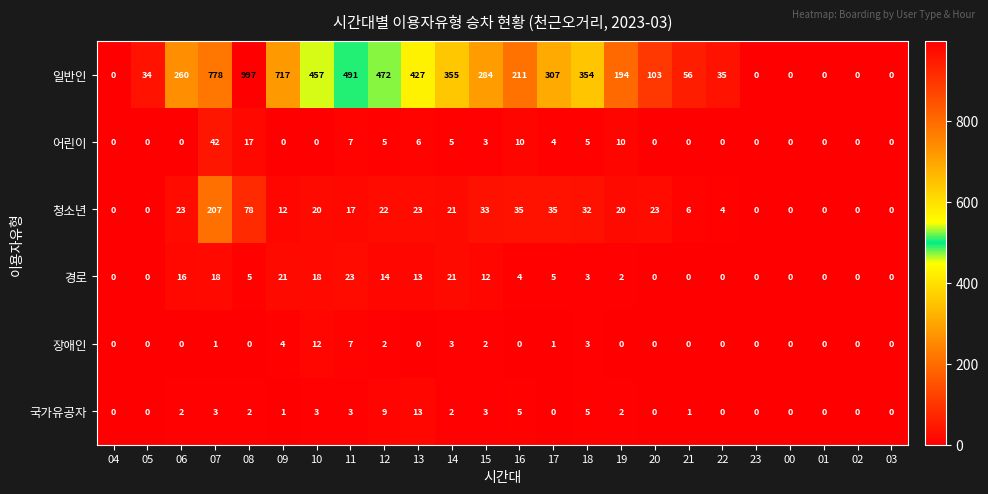

What is the sum of all 청소년 values?

611